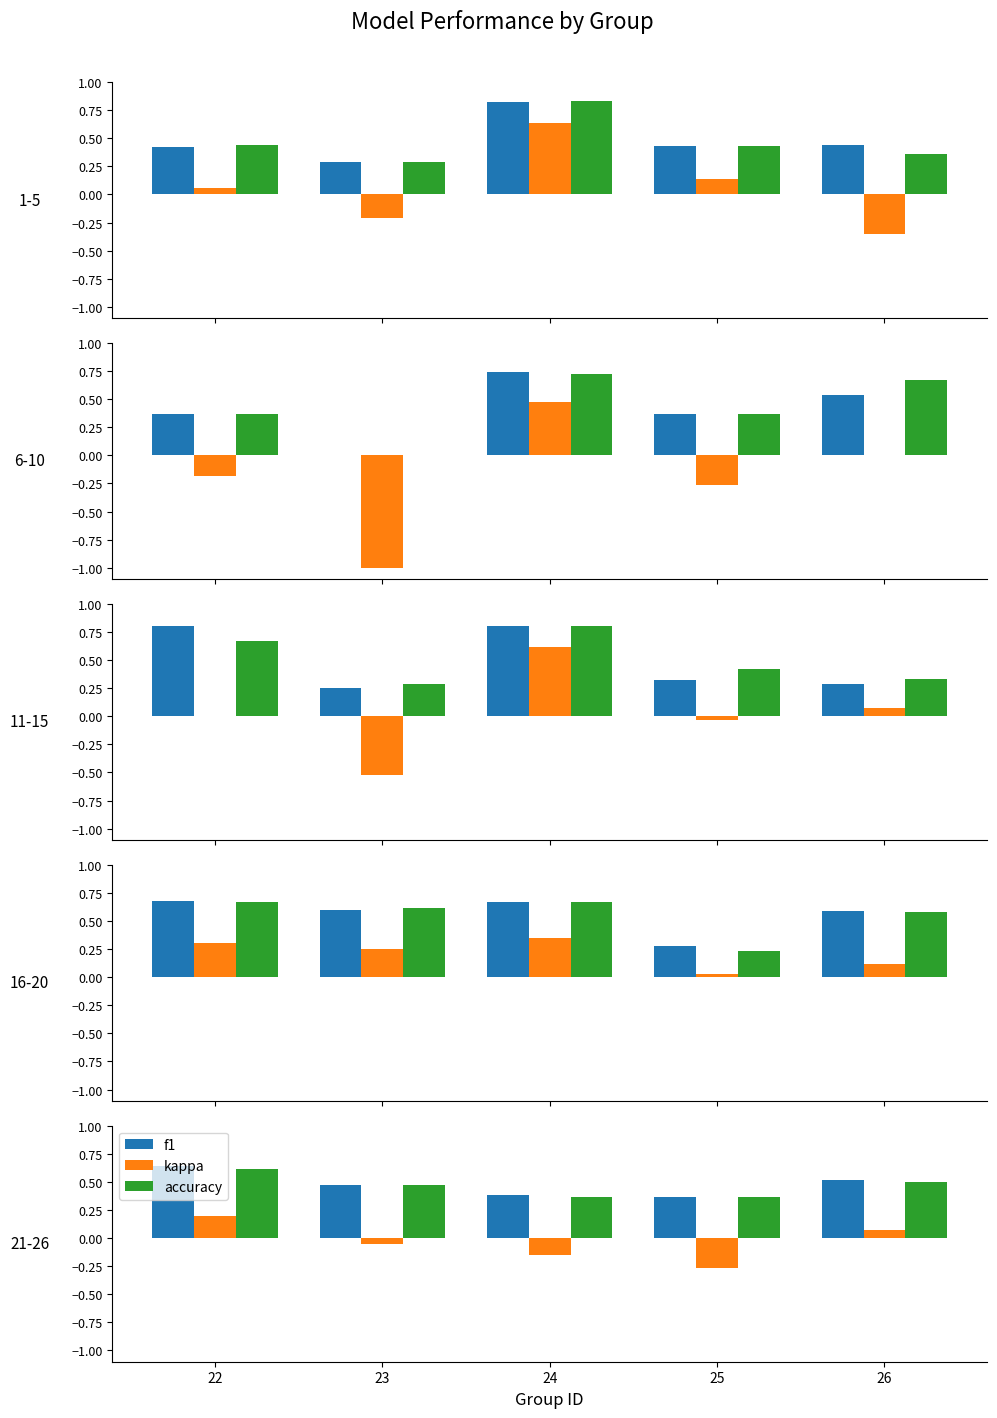

Which category has the highest value in the kappa series?

22